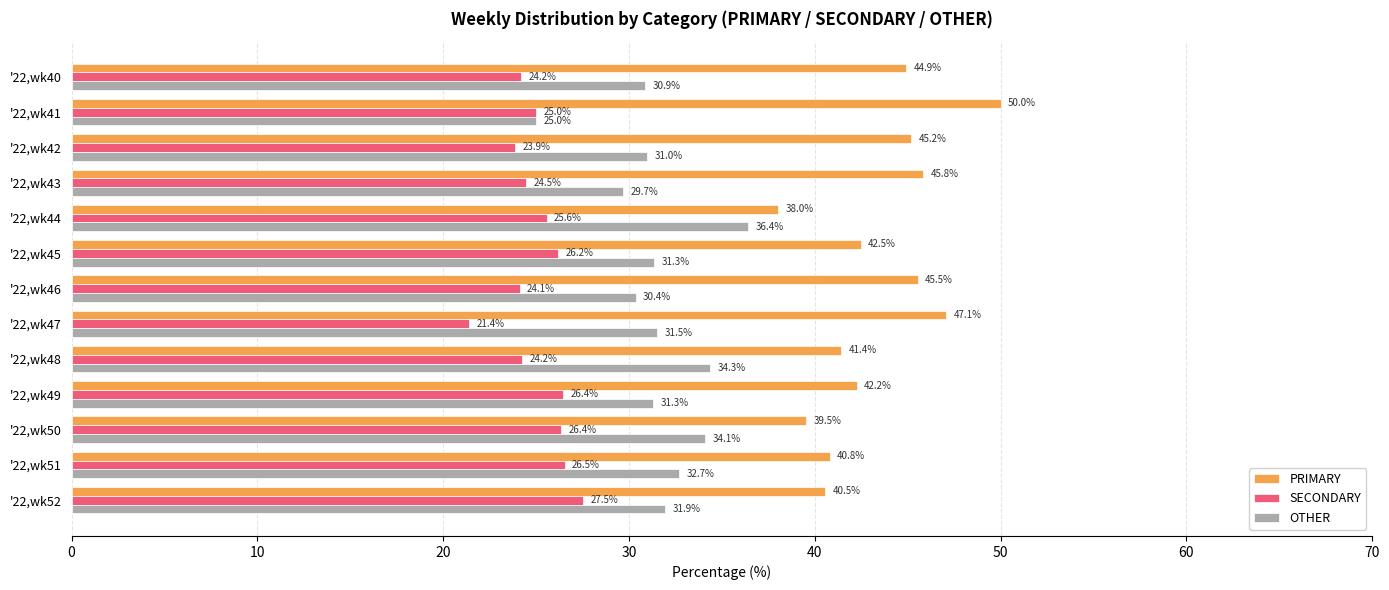

Which series has the widest spread of values?

PRIMARY